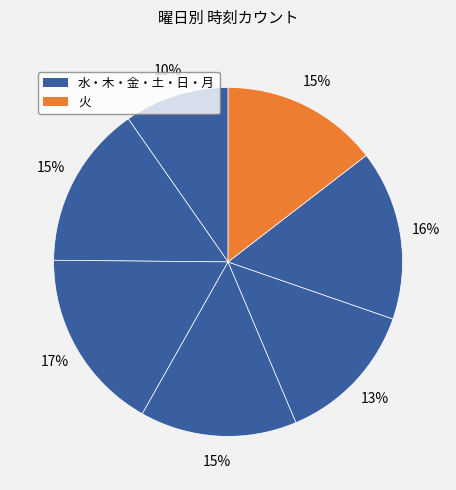

Which category has the biggest portion of the pie?

水